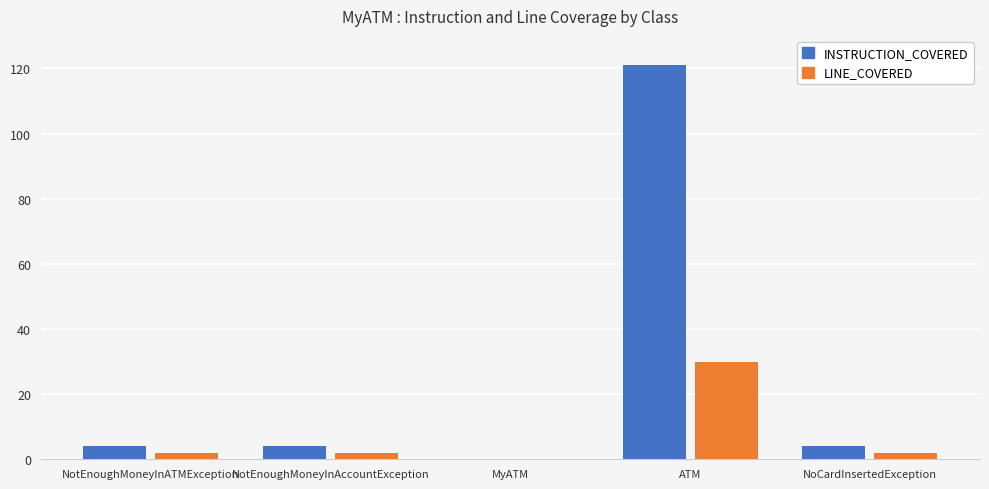

How many groups of bars are there?

5